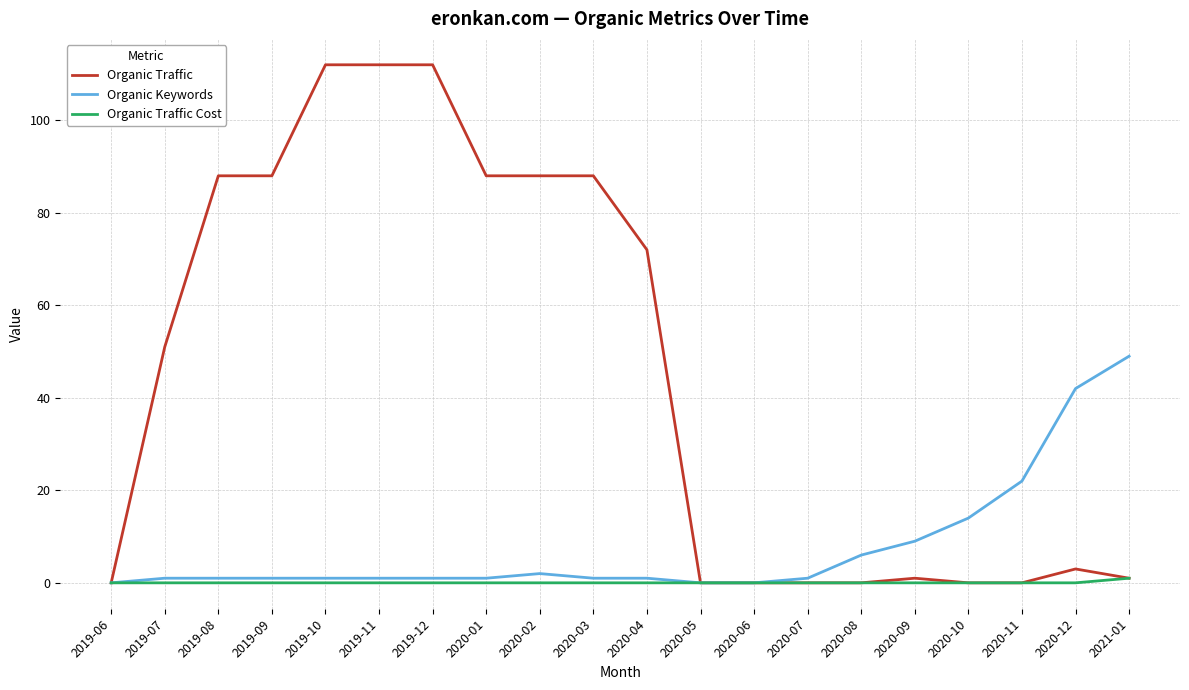

List the series in order of their peak value, highest first.

Organic Traffic, Organic Keywords, Organic Traffic Cost